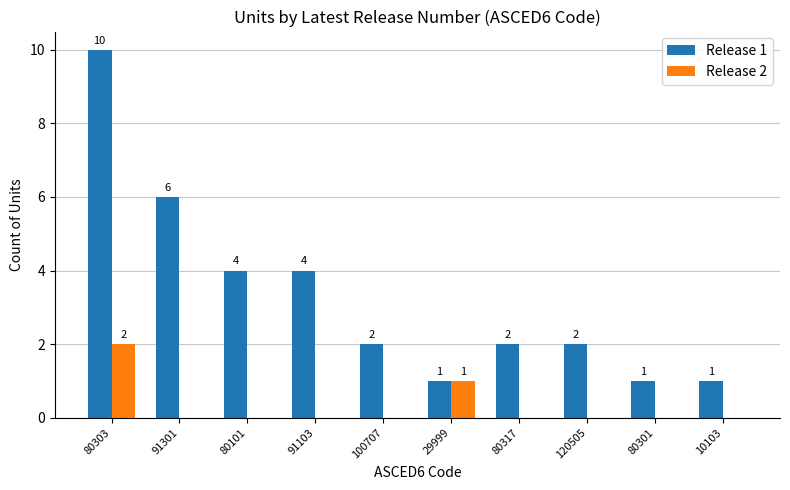

True or false: Release 1 has a value of 2 at 80303.

False